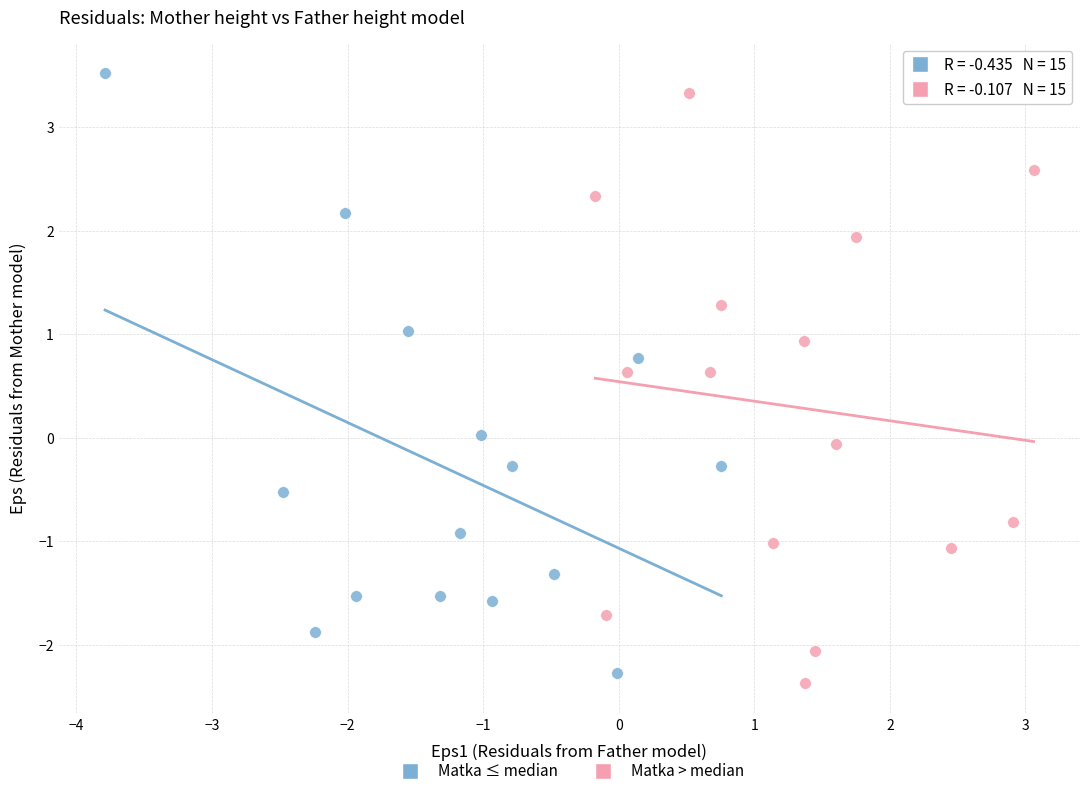

Which series contains the lowest Y value?

Matka > median